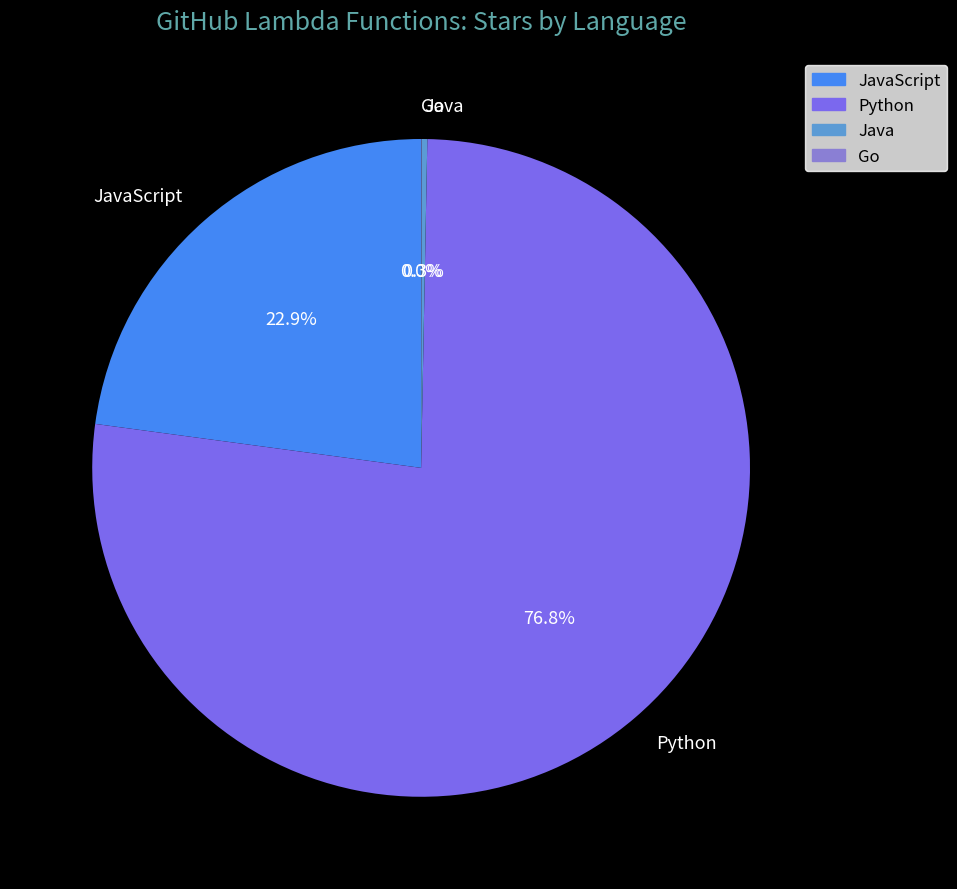

To the nearest percent, what is the average slice percentage?

25%